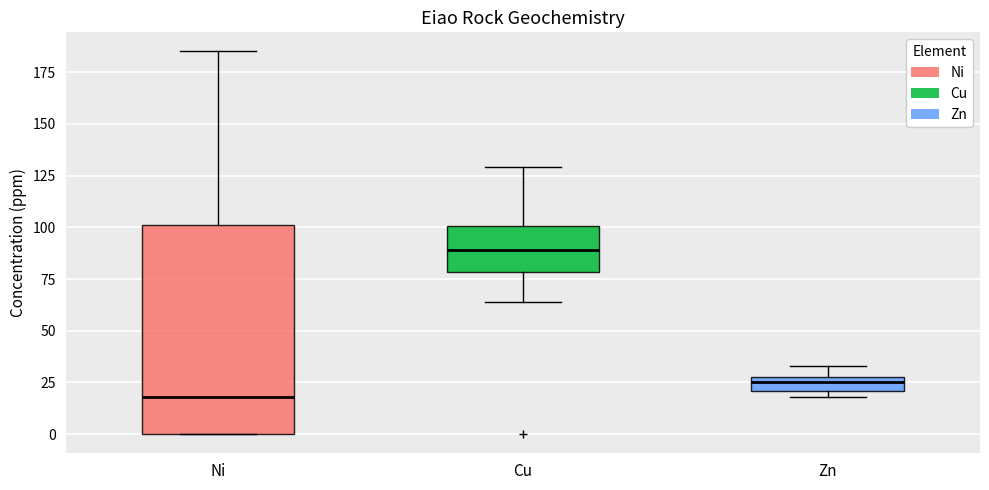

Where does the upper whisker of the box for Cu end on the y-axis? The values are not printed on the chart, so give them approximately, as read against the axis.

130